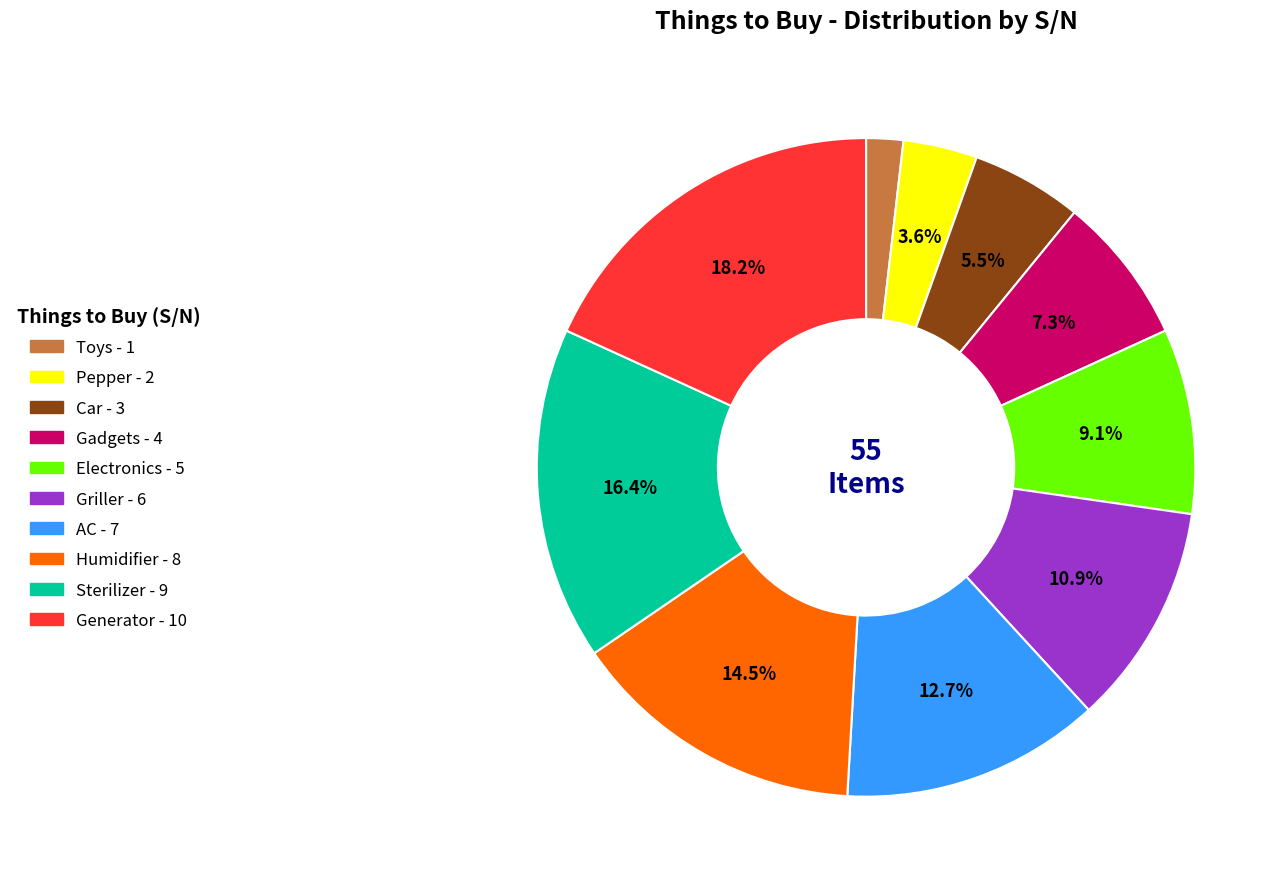

Rank the categories by value from lowest to highest.

Toys, Pepper, Car, Gadgets, Electronics, Griller, AC, Humidifier, Sterilizer, Generator